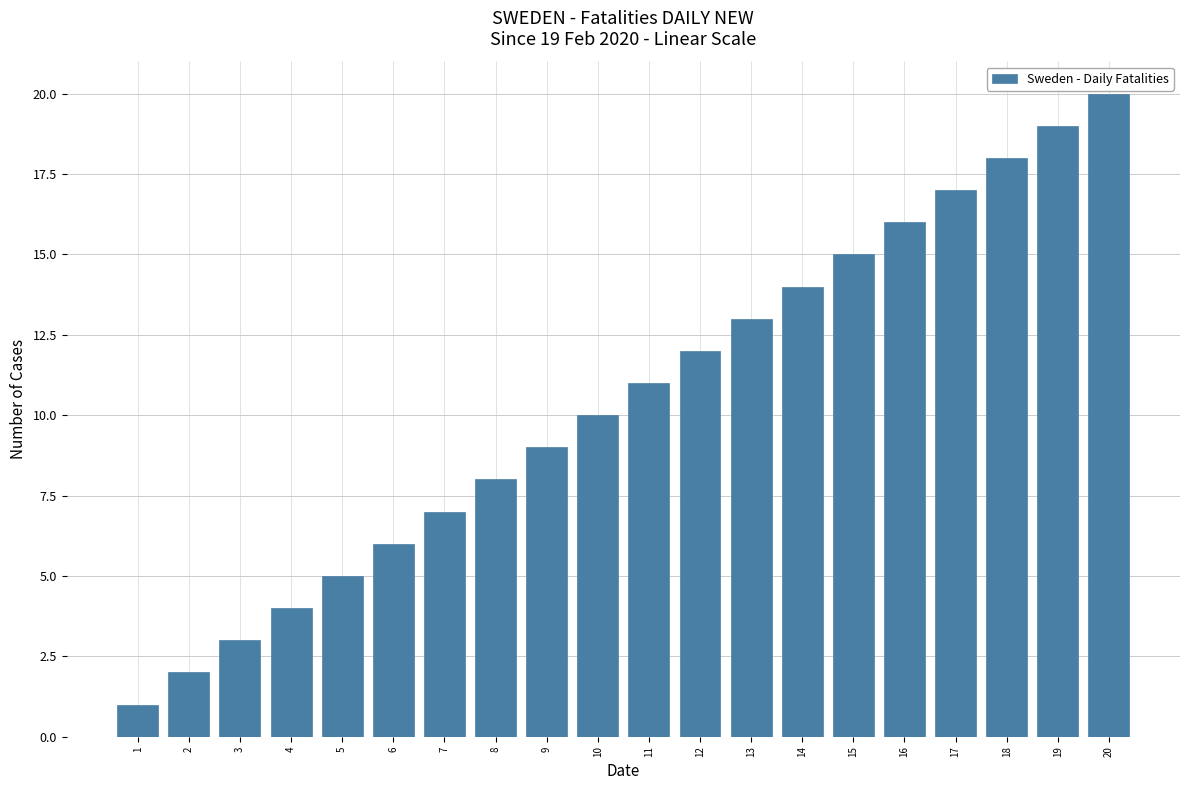

At which category does the chart reach its peak across all series?

20